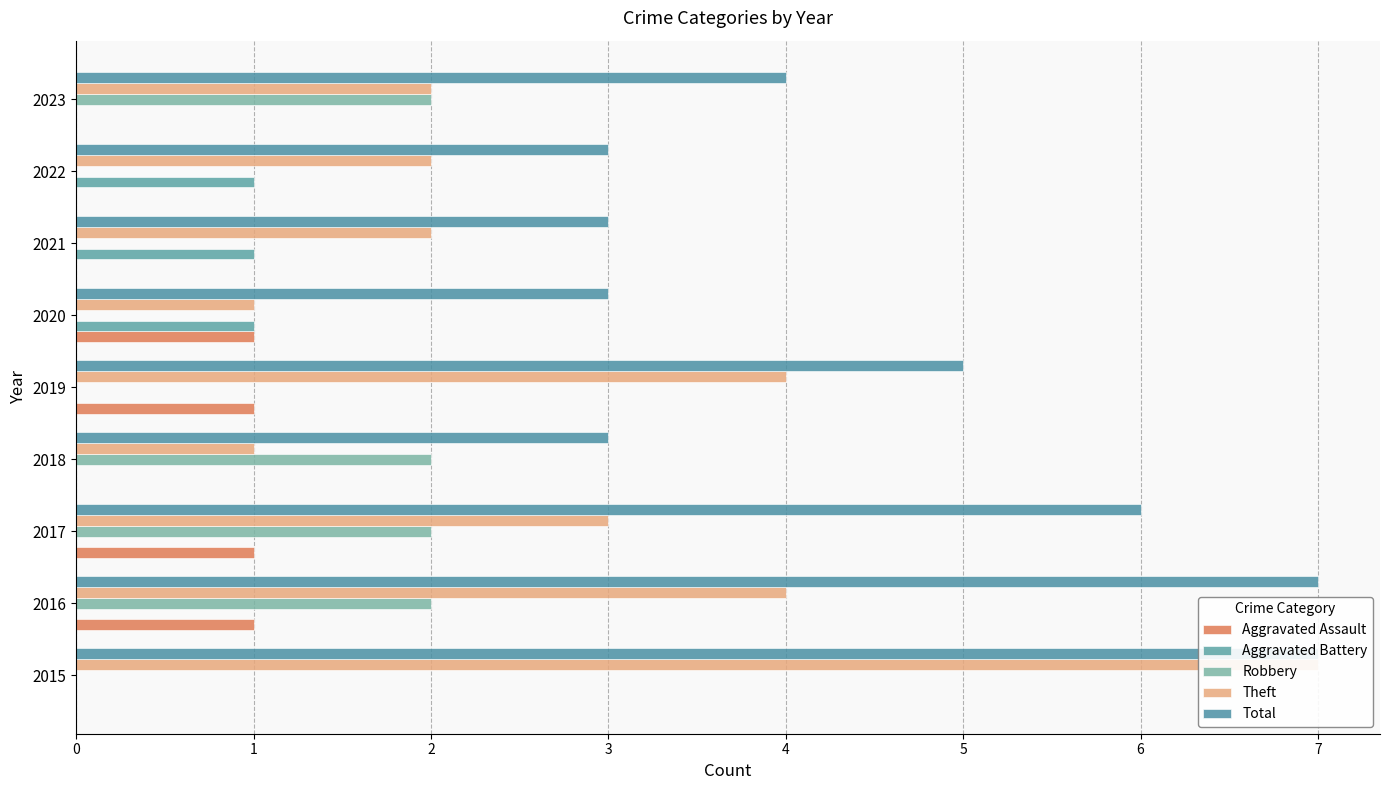

What is the highest value of the Aggravated Battery series?

1